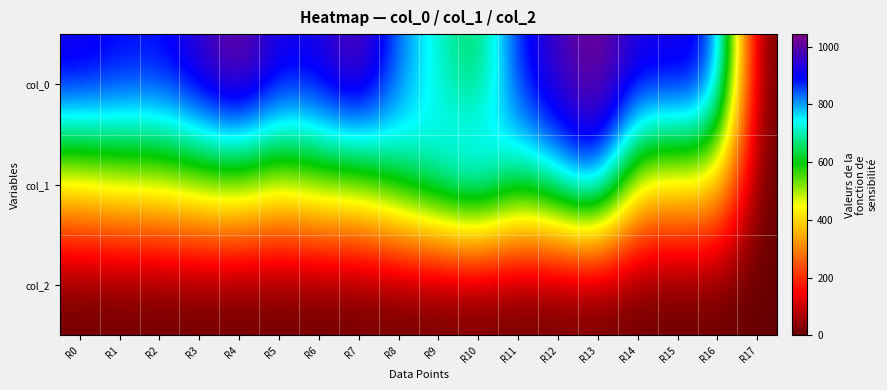

What is the approximate value of col_0 at R6?

926.7